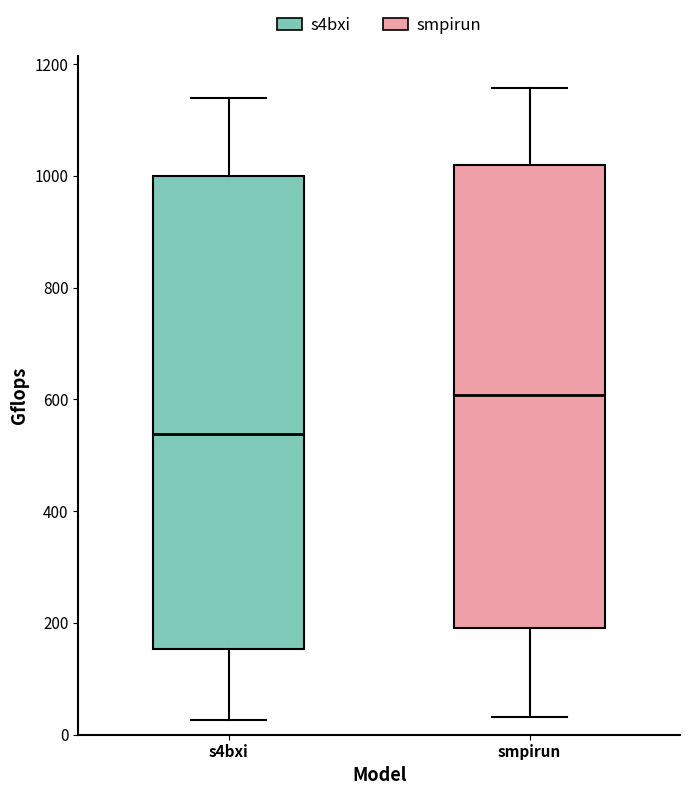

Which box has the highest median line?

smpirun